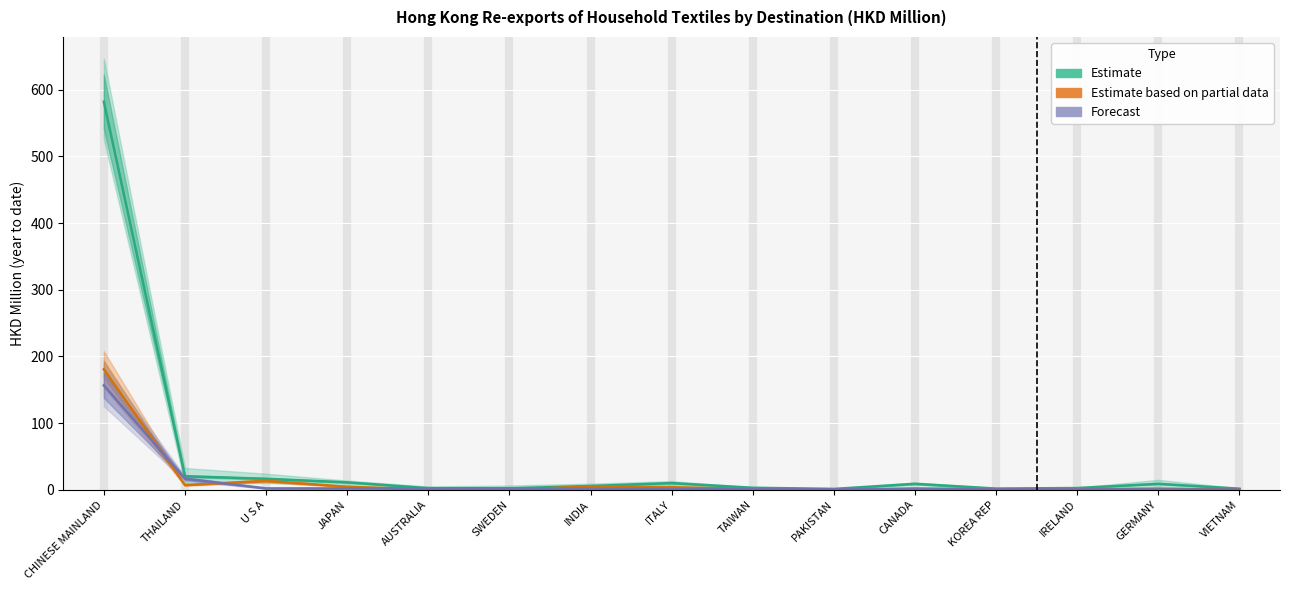

Where is the first local minimum for Estimate?

SWEDEN